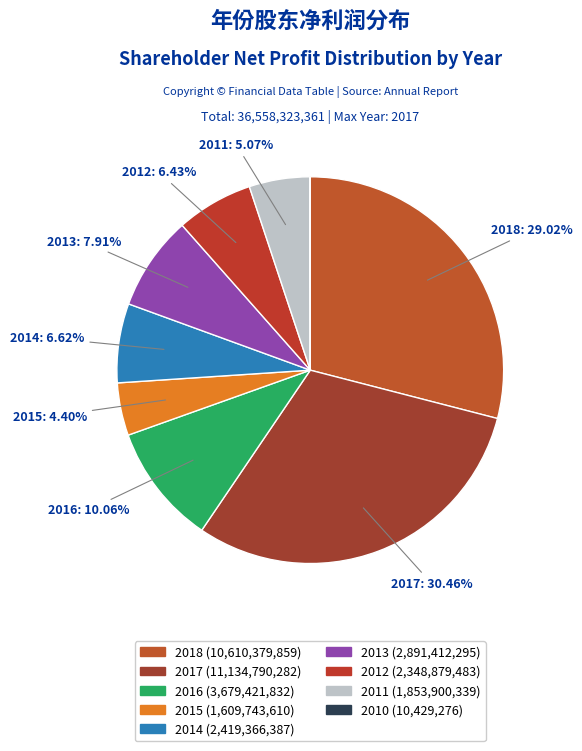

What is the smallest slice in the pie chart?

2010